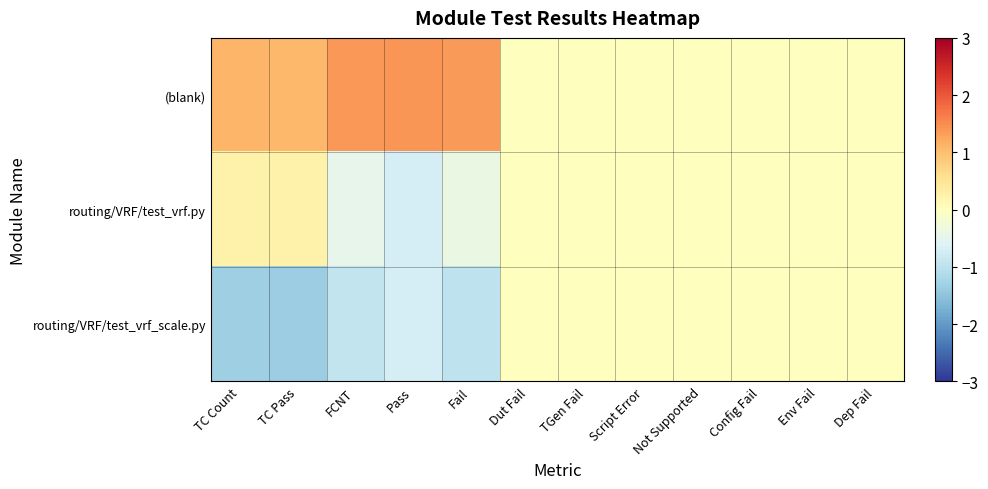

At which category is the sum across all series the highest?

TC Pass